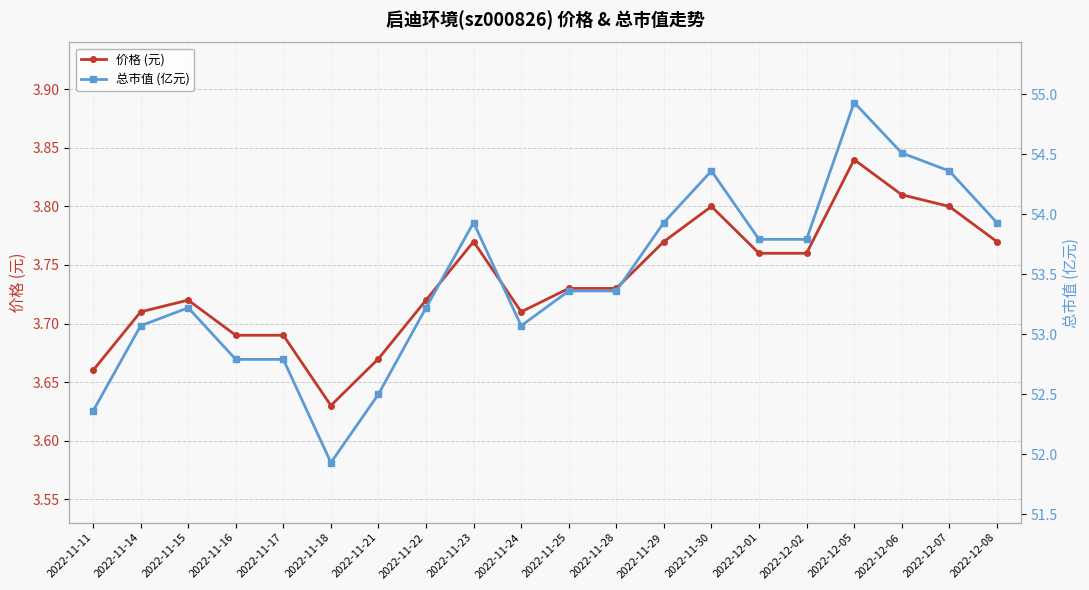

What is the total value across all series at 2022-12-05?

58.8